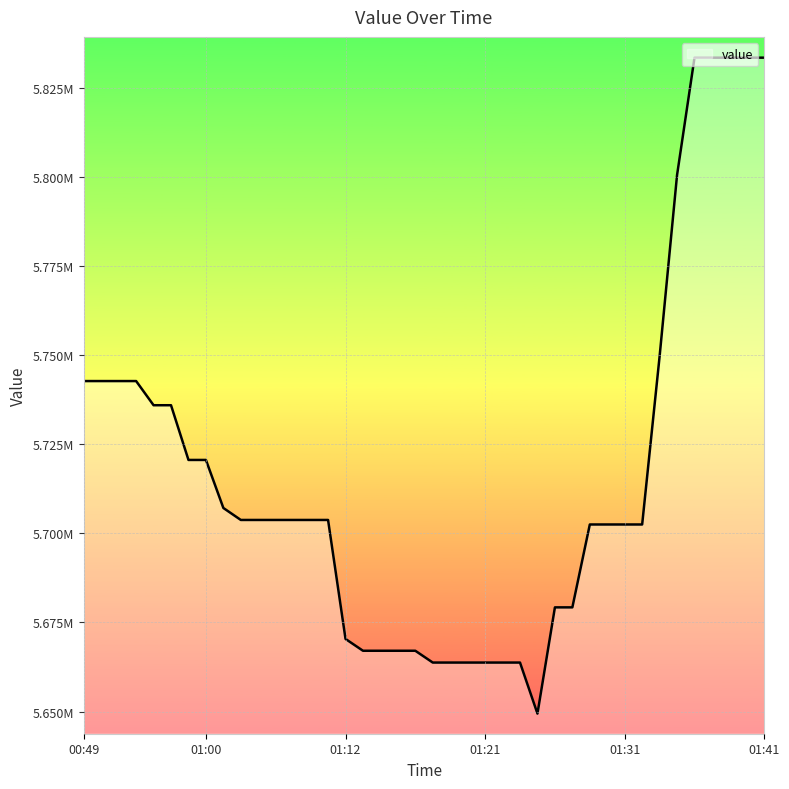

Does the chart display data point markers on the line(s)?

No